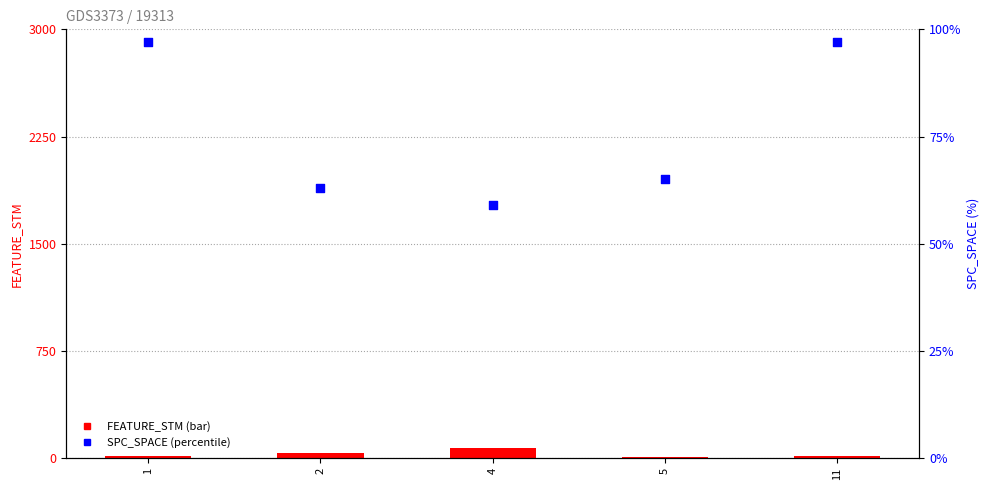

At which category is the sum across all series the highest?

4